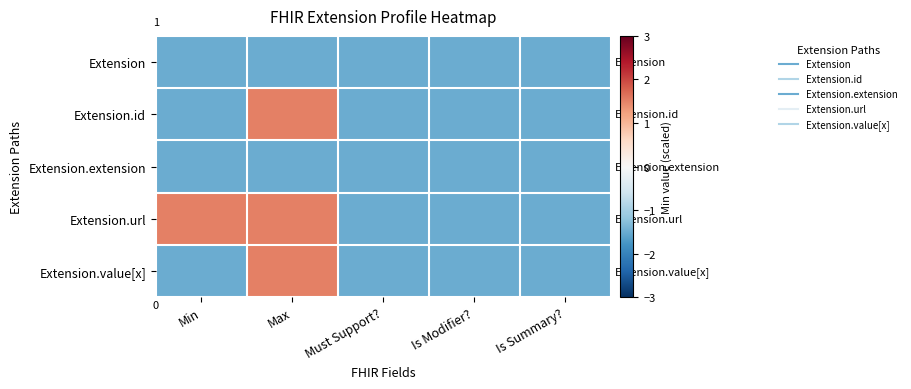

The value of Extension.url at Max is 1.5. True or false?

True